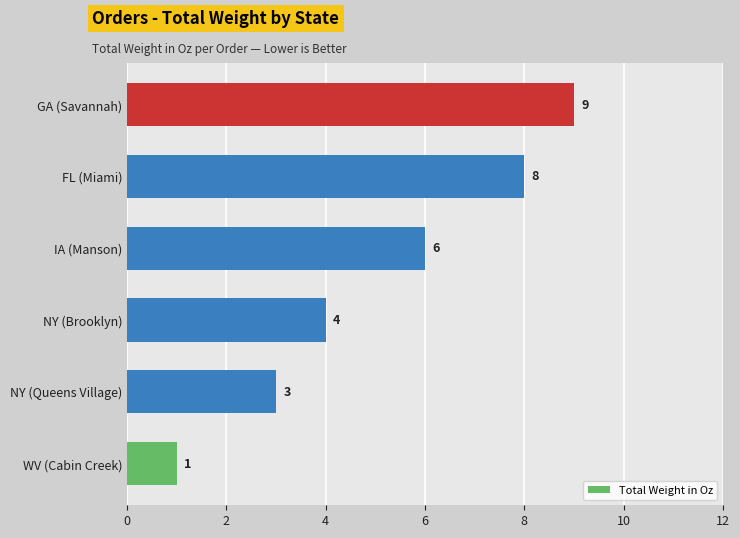

How many values are between 3 and 8?

4